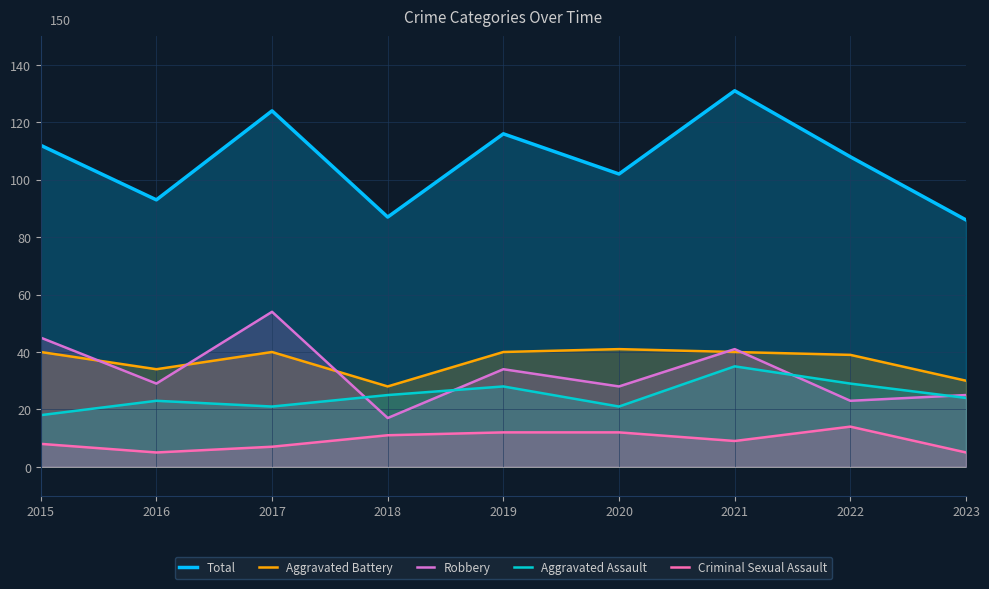

What is the total value across all series at 2016?

184